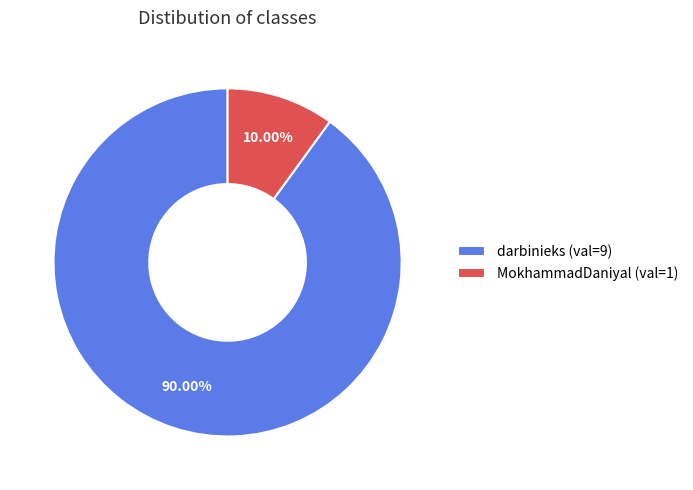

Rank the categories by value from lowest to highest.

MokhammadDaniyal, darbinieks